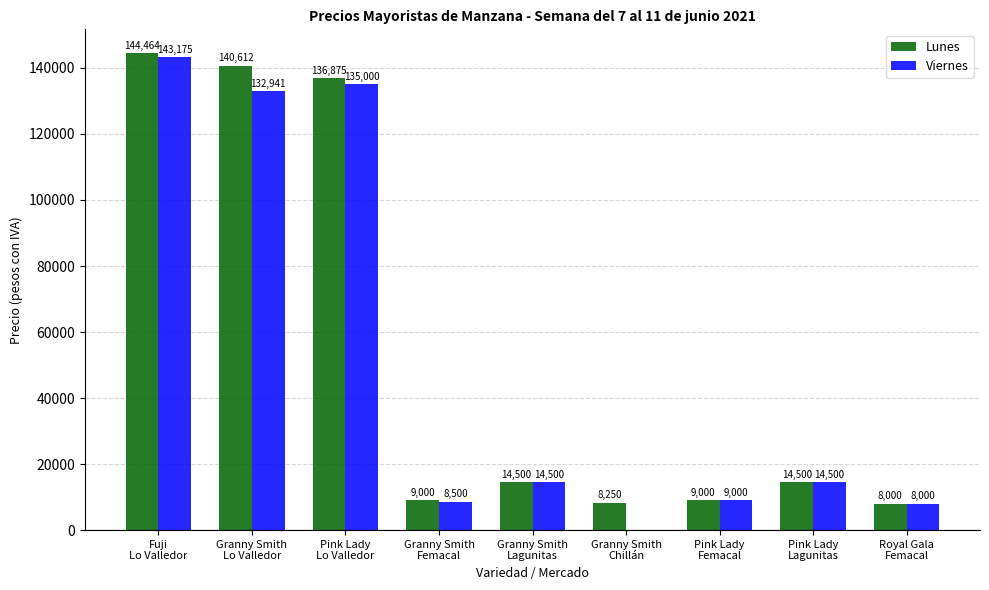

How many groups of bars are there?

9